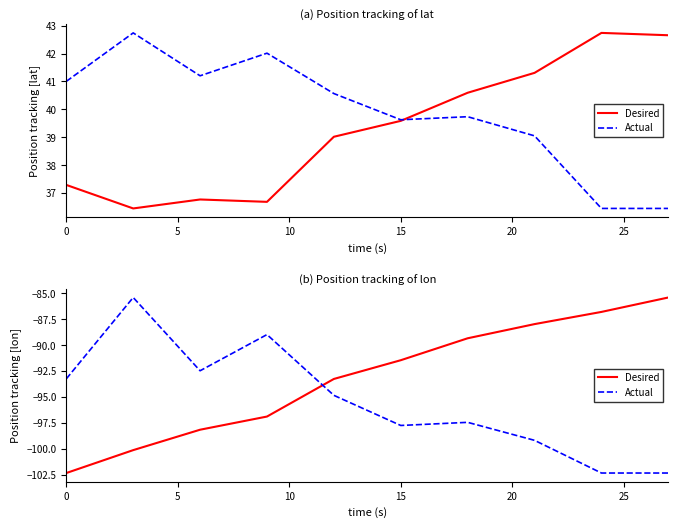

In Actual, how many points are lower than both neighbors (excluding endpoints)?

2